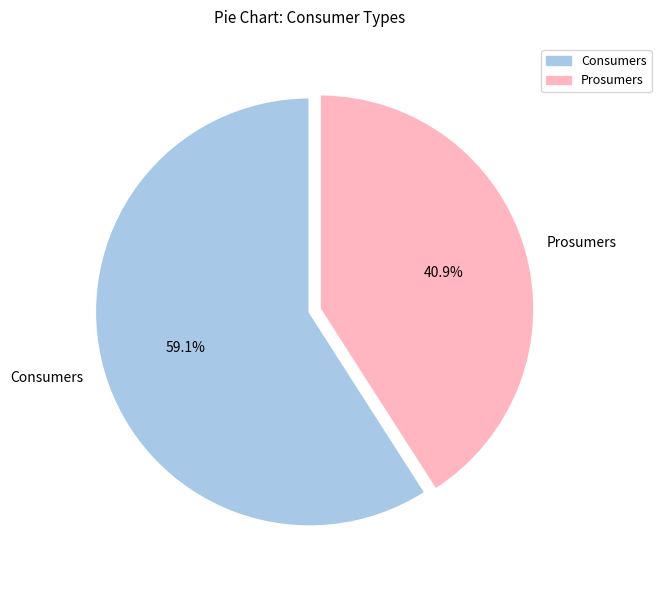

What is the ratio of the value at Consumers to the value at Prosumers?

1.4